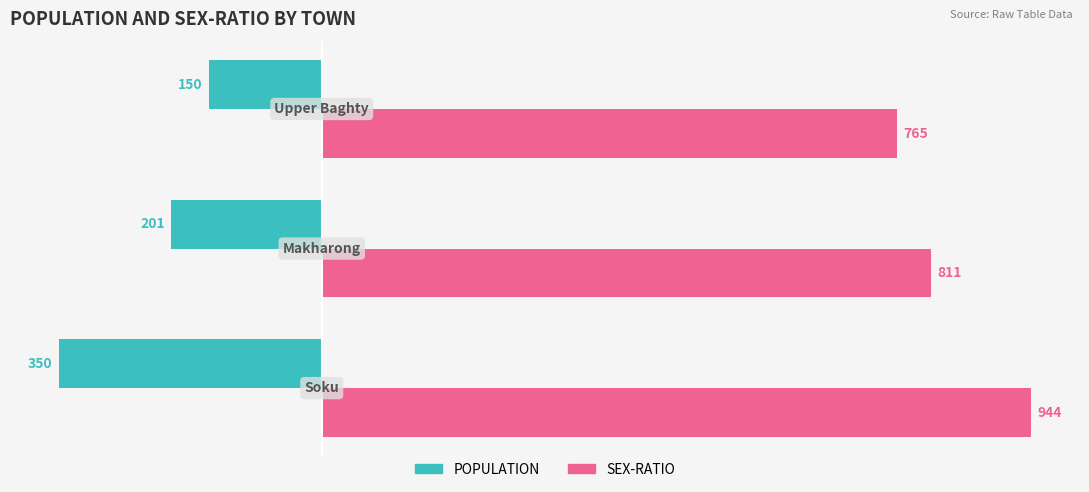

What is the difference between the second highest and minimum values in the SEX-RATIO series?

46